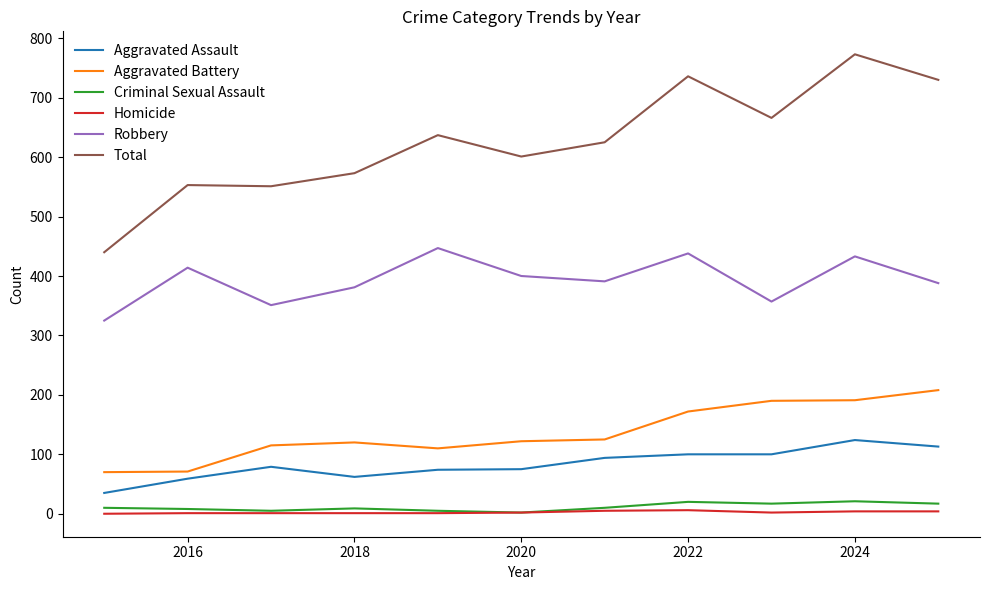

True or false: Aggravated Battery and Criminal Sexual Assault intersect in this chart.

False